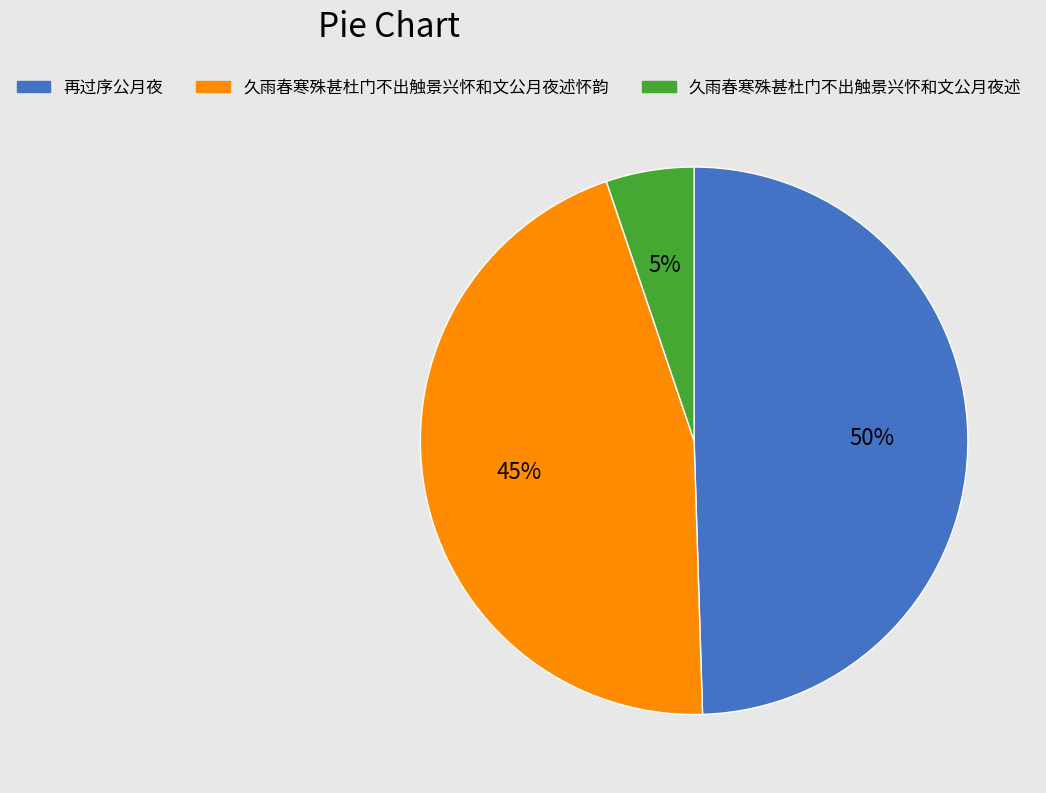

Is the sum of 久雨春寒殊甚杜门不出触景兴怀和文公月夜述怀韵 and 再过序公月夜 greater than half?

Yes